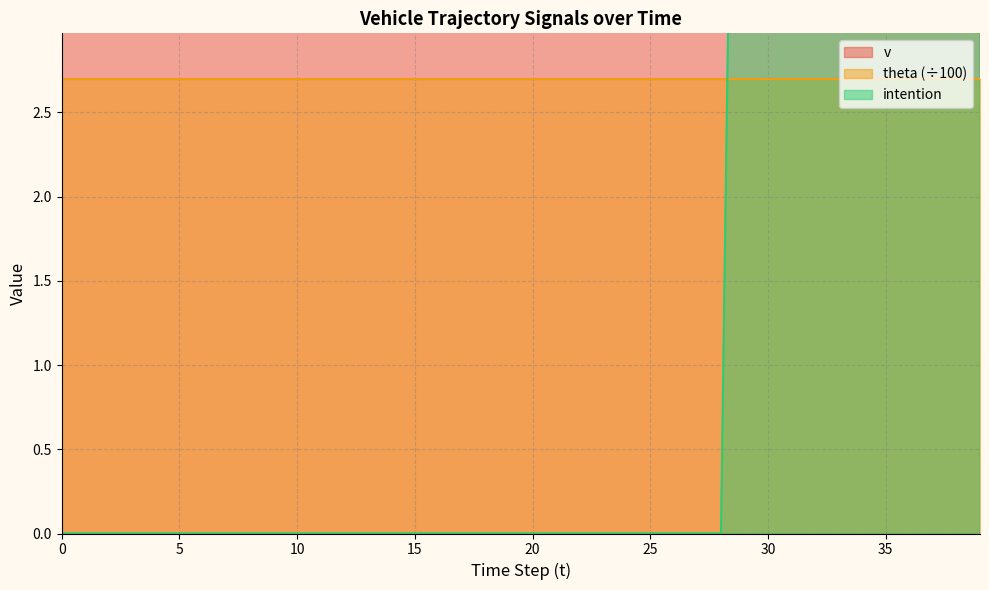

Read the intention value at 32.

10.0